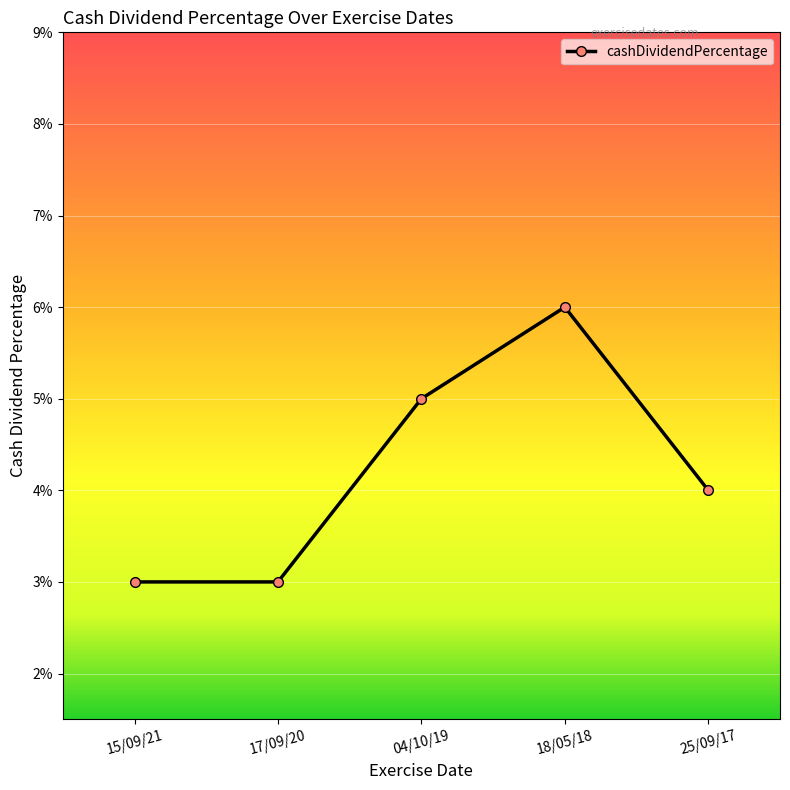

At which category does the chart reach its peak across all series?

18/05/18